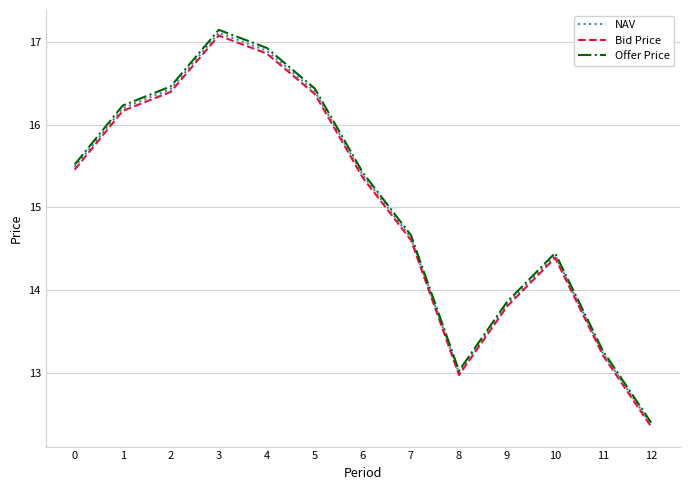

At which label does Offer Price reach its minimum?

12